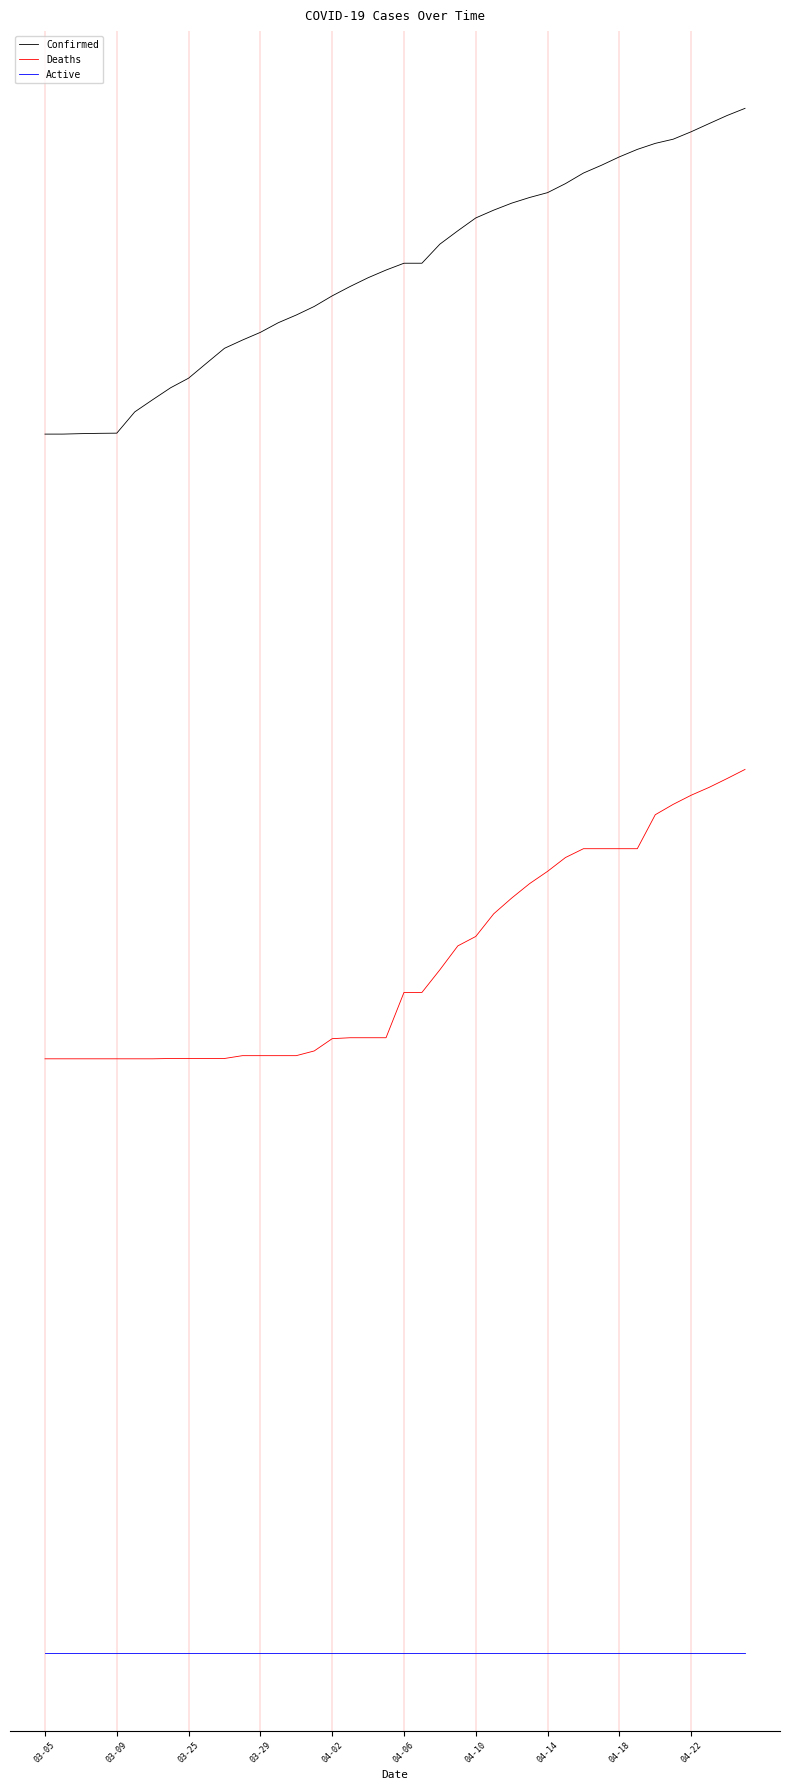

What are all the series names shown in the legend?

Confirmed, Deaths, Active